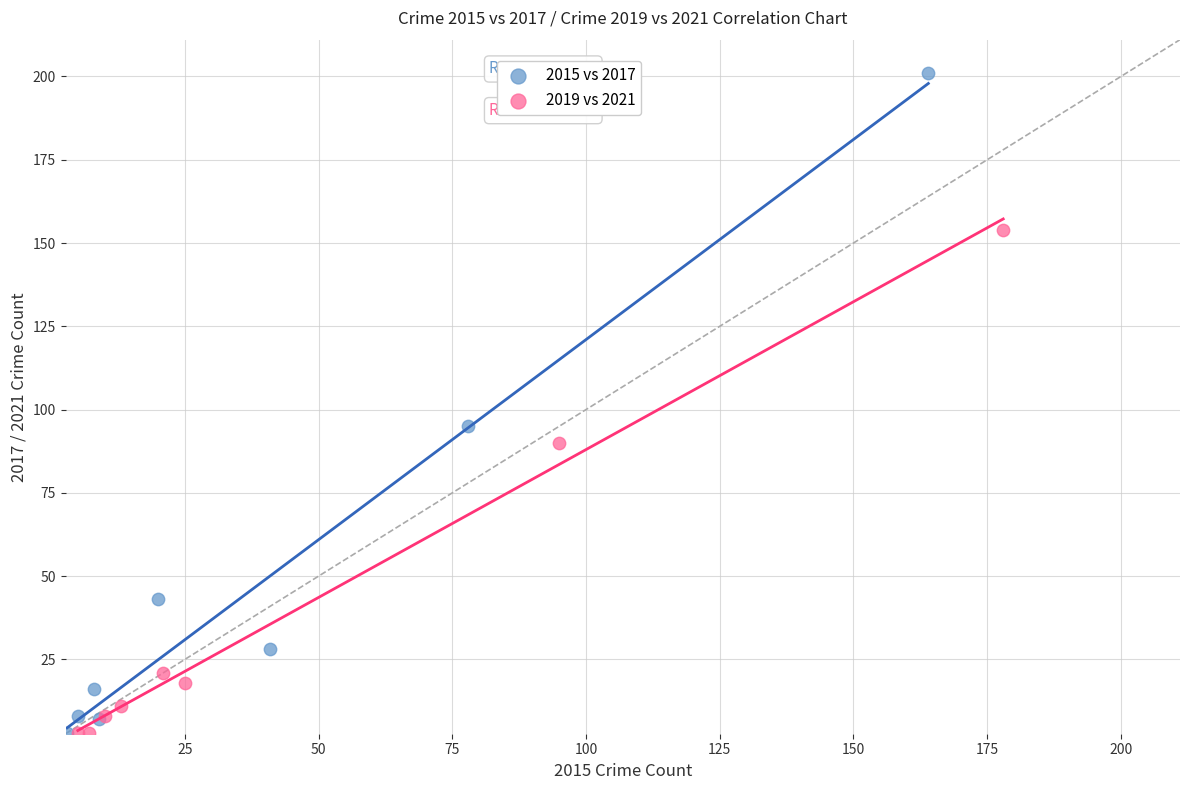

Which series reaches the maximum Y coordinate?

2015 vs 2017